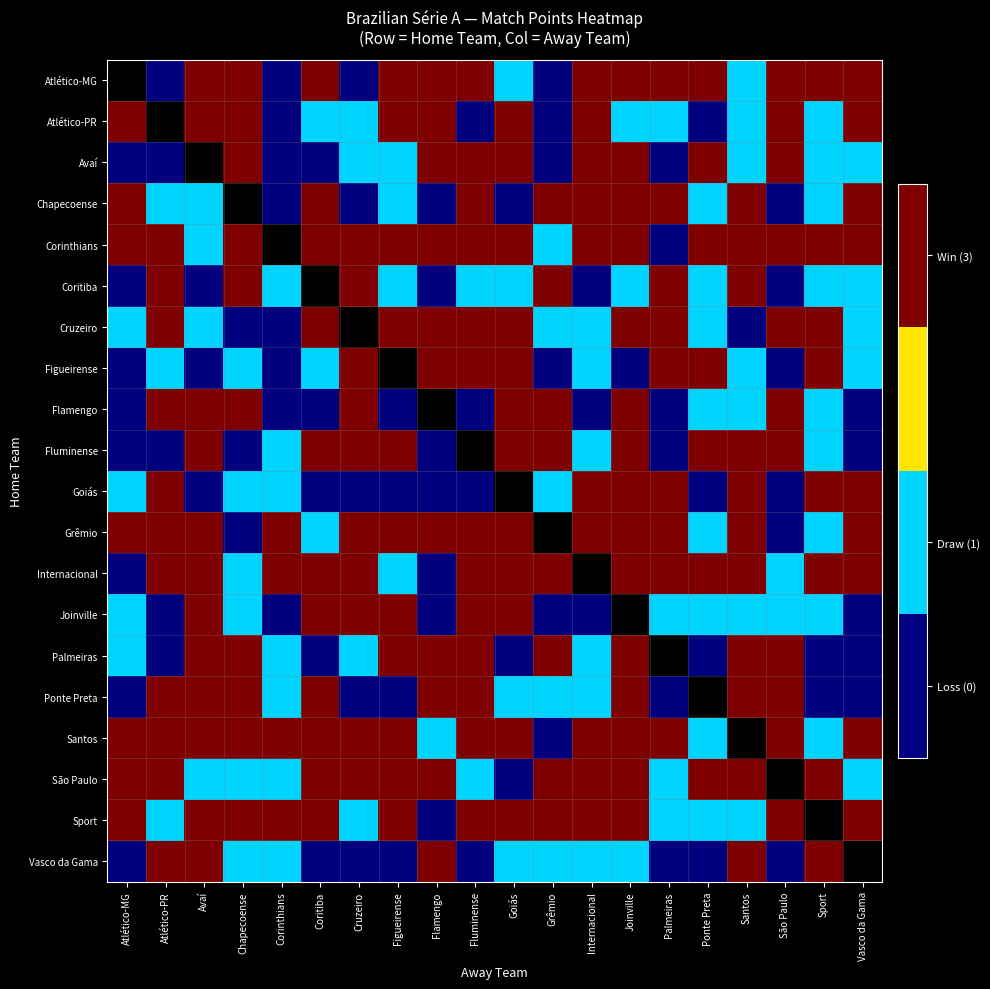

Reading left to right, what are all the values shown in this chart?

Atlético-MG: Atlético-MG=-1	Atlético-PR=0	Avaí=3	Chapecoense=3	Corinthians=0	Coritiba=3	Cruzeiro=0	Figueirense=3	Flamengo=3	Fluminense=3	Goiás=1	Grêmio=0	Internacional=3	Joinville=3	Palmeiras=3	Ponte Preta=3	Santos=1	São Paulo=3	Sport=3	Vasco da Gama=3
Atlético-PR: Atlético-MG=3	Atlético-PR=-1	Avaí=3	Chapecoense=3	Corinthians=0	Coritiba=1	Cruzeiro=1	Figueirense=3	Flamengo=3	Fluminense=0	Goiás=3	Grêmio=0	Internacional=3	Joinville=1	Palmeiras=1	Ponte Preta=0	Santos=1	São Paulo=3	Sport=1	Vasco da Gama=3
Avaí: Atlético-MG=0	Atlético-PR=0	Avaí=-1	Chapecoense=3	Corinthians=0	Coritiba=0	Cruzeiro=1	Figueirense=1	Flamengo=3	Fluminense=3	Goiás=3	Grêmio=0	Internacional=3	Joinville=3	Palmeiras=0	Ponte Preta=3	Santos=1	São Paulo=3	Sport=1	Vasco da Gama=1
Chapecoense: Atlético-MG=3	Atlético-PR=1	Avaí=1	Chapecoense=-1	Corinthians=0	Coritiba=3	Cruzeiro=0	Figueirense=1	Flamengo=0	Fluminense=3	Goiás=0	Grêmio=3	Internacional=3	Joinville=3	Palmeiras=3	Ponte Preta=1	Santos=3	São Paulo=0	Sport=1	Vasco da Gama=3
Corinthians: Atlético-MG=3	Atlético-PR=3	Avaí=1	Chapecoense=3	Corinthians=-1	Coritiba=3	Cruzeiro=3	Figueirense=3	Flamengo=3	Fluminense=3	Goiás=3	Grêmio=1	Internacional=3	Joinville=3	Palmeiras=0	Ponte Preta=3	Santos=3	São Paulo=3	Sport=3	Vasco da Gama=3
Coritiba: Atlético-MG=0	Atlético-PR=3	Avaí=0	Chapecoense=3	Corinthians=1	Coritiba=-1	Cruzeiro=3	Figueirense=1	Flamengo=0	Fluminense=1	Goiás=1	Grêmio=3	Internacional=0	Joinville=1	Palmeiras=3	Ponte Preta=1	Santos=3	São Paulo=0	Sport=1	Vasco da Gama=1
Cruzeiro: Atlético-MG=1	Atlético-PR=3	Avaí=1	Chapecoense=0	Corinthians=0	Coritiba=3	Cruzeiro=-1	Figueirense=3	Flamengo=3	Fluminense=3	Goiás=3	Grêmio=1	Internacional=1	Joinville=3	Palmeiras=3	Ponte Preta=1	Santos=0	São Paulo=3	Sport=3	Vasco da Gama=1
Figueirense: Atlético-MG=0	Atlético-PR=1	Avaí=0	Chapecoense=1	Corinthians=0	Coritiba=1	Cruzeiro=3	Figueirense=-1	Flamengo=3	Fluminense=3	Goiás=3	Grêmio=0	Internacional=1	Joinville=0	Palmeiras=3	Ponte Preta=3	Santos=1	São Paulo=0	Sport=3	Vasco da Gama=1
Flamengo: Atlético-MG=0	Atlético-PR=3	Avaí=3	Chapecoense=3	Corinthians=0	Coritiba=0	Cruzeiro=3	Figueirense=0	Flamengo=-1	Fluminense=0	Goiás=3	Grêmio=3	Internacional=0	Joinville=3	Palmeiras=0	Ponte Preta=1	Santos=1	São Paulo=3	Sport=1	Vasco da Gama=0
Fluminense: Atlético-MG=0	Atlético-PR=0	Avaí=3	Chapecoense=0	Corinthians=1	Coritiba=3	Cruzeiro=3	Figueirense=3	Flamengo=0	Fluminense=-1	Goiás=3	Grêmio=3	Internacional=1	Joinville=3	Palmeiras=0	Ponte Preta=3	Santos=3	São Paulo=3	Sport=1	Vasco da Gama=0
Goiás: Atlético-MG=1	Atlético-PR=3	Avaí=0	Chapecoense=1	Corinthians=1	Coritiba=0	Cruzeiro=0	Figueirense=0	Flamengo=0	Fluminense=0	Goiás=-1	Grêmio=1	Internacional=3	Joinville=3	Palmeiras=3	Ponte Preta=0	Santos=3	São Paulo=0	Sport=3	Vasco da Gama=3
Grêmio: Atlético-MG=3	Atlético-PR=3	Avaí=3	Chapecoense=0	Corinthians=3	Coritiba=1	Cruzeiro=3	Figueirense=3	Flamengo=3	Fluminense=3	Goiás=3	Grêmio=-1	Internacional=3	Joinville=3	Palmeiras=3	Ponte Preta=1	Santos=3	São Paulo=0	Sport=1	Vasco da Gama=3
Internacional: Atlético-MG=0	Atlético-PR=3	Avaí=3	Chapecoense=1	Corinthians=3	Coritiba=3	Cruzeiro=3	Figueirense=1	Flamengo=0	Fluminense=3	Goiás=3	Grêmio=3	Internacional=-1	Joinville=3	Palmeiras=3	Ponte Preta=3	Santos=3	São Paulo=1	Sport=3	Vasco da Gama=3
Joinville: Atlético-MG=1	Atlético-PR=0	Avaí=3	Chapecoense=1	Corinthians=0	Coritiba=3	Cruzeiro=3	Figueirense=3	Flamengo=0	Fluminense=3	Goiás=3	Grêmio=0	Internacional=0	Joinville=-1	Palmeiras=1	Ponte Preta=1	Santos=1	São Paulo=1	Sport=1	Vasco da Gama=0
Palmeiras: Atlético-MG=1	Atlético-PR=0	Avaí=3	Chapecoense=3	Corinthians=1	Coritiba=0	Cruzeiro=1	Figueirense=3	Flamengo=3	Fluminense=3	Goiás=0	Grêmio=3	Internacional=1	Joinville=3	Palmeiras=-1	Ponte Preta=0	Santos=3	São Paulo=3	Sport=0	Vasco da Gama=0
Ponte Preta: Atlético-MG=0	Atlético-PR=3	Avaí=3	Chapecoense=3	Corinthians=1	Coritiba=3	Cruzeiro=0	Figueirense=0	Flamengo=3	Fluminense=3	Goiás=1	Grêmio=1	Internacional=1	Joinville=3	Palmeiras=0	Ponte Preta=-1	Santos=3	São Paulo=3	Sport=0	Vasco da Gama=0
Santos: Atlético-MG=3	Atlético-PR=3	Avaí=3	Chapecoense=3	Corinthians=3	Coritiba=3	Cruzeiro=3	Figueirense=3	Flamengo=1	Fluminense=3	Goiás=3	Grêmio=0	Internacional=3	Joinville=3	Palmeiras=3	Ponte Preta=1	Santos=-1	São Paulo=3	Sport=1	Vasco da Gama=3
São Paulo: Atlético-MG=3	Atlético-PR=3	Avaí=1	Chapecoense=1	Corinthians=1	Coritiba=3	Cruzeiro=3	Figueirense=3	Flamengo=3	Fluminense=1	Goiás=0	Grêmio=3	Internacional=3	Joinville=3	Palmeiras=1	Ponte Preta=3	Santos=3	São Paulo=-1	Sport=3	Vasco da Gama=1
Sport: Atlético-MG=3	Atlético-PR=1	Avaí=3	Chapecoense=3	Corinthians=3	Coritiba=3	Cruzeiro=1	Figueirense=3	Flamengo=0	Fluminense=3	Goiás=3	Grêmio=3	Internacional=3	Joinville=3	Palmeiras=1	Ponte Preta=1	Santos=1	São Paulo=3	Sport=-1	Vasco da Gama=3
Vasco da Gama: Atlético-MG=0	Atlético-PR=3	Avaí=3	Chapecoense=1	Corinthians=1	Coritiba=0	Cruzeiro=0	Figueirense=0	Flamengo=3	Fluminense=0	Goiás=1	Grêmio=1	Internacional=1	Joinville=1	Palmeiras=0	Ponte Preta=0	Santos=3	São Paulo=0	Sport=3	Vasco da Gama=-1